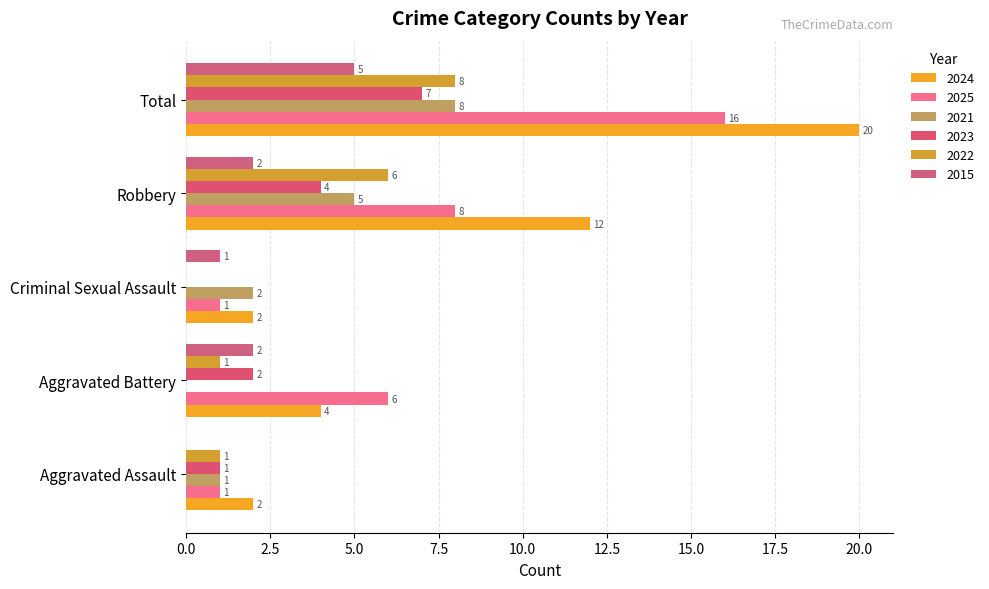

How many categories are shown in the chart?

5